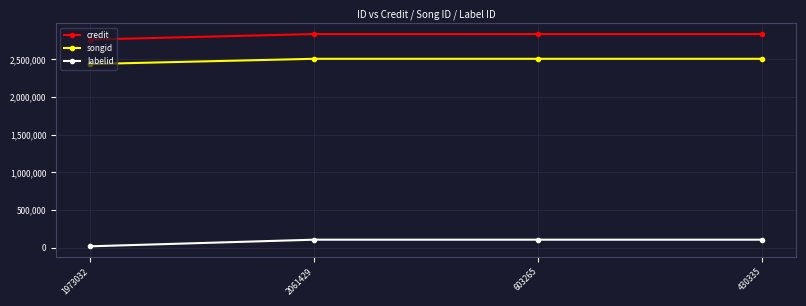

Which series has the widest spread of values?

labelid